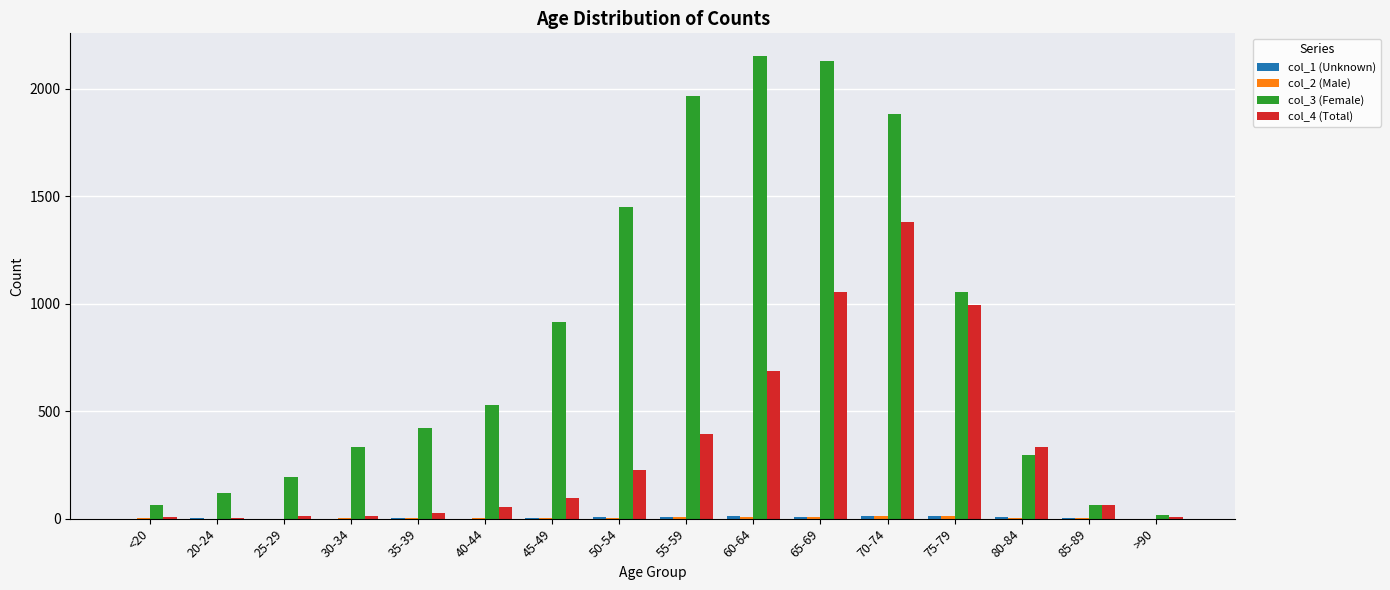

Which series has the largest total across all categories?

col_3 (Female)